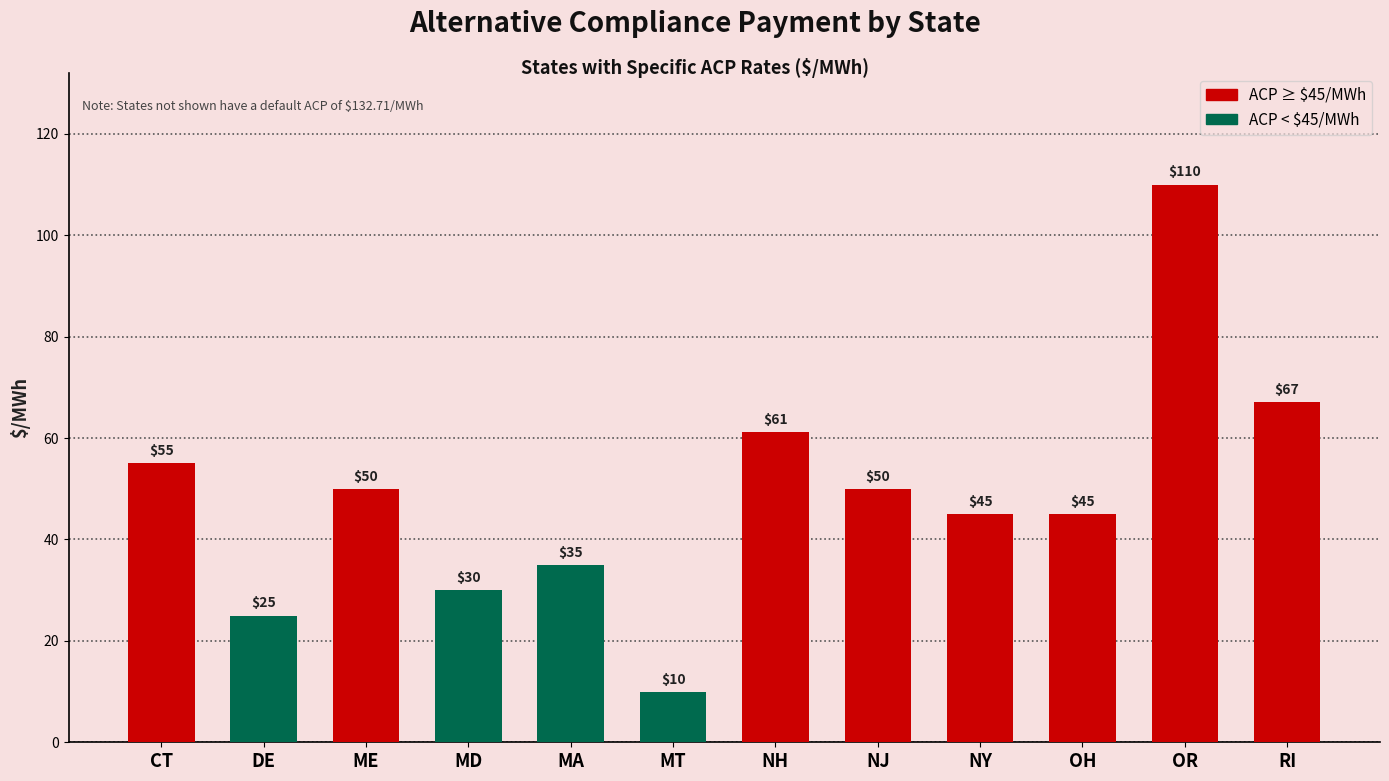

What position from the left is MA?

5